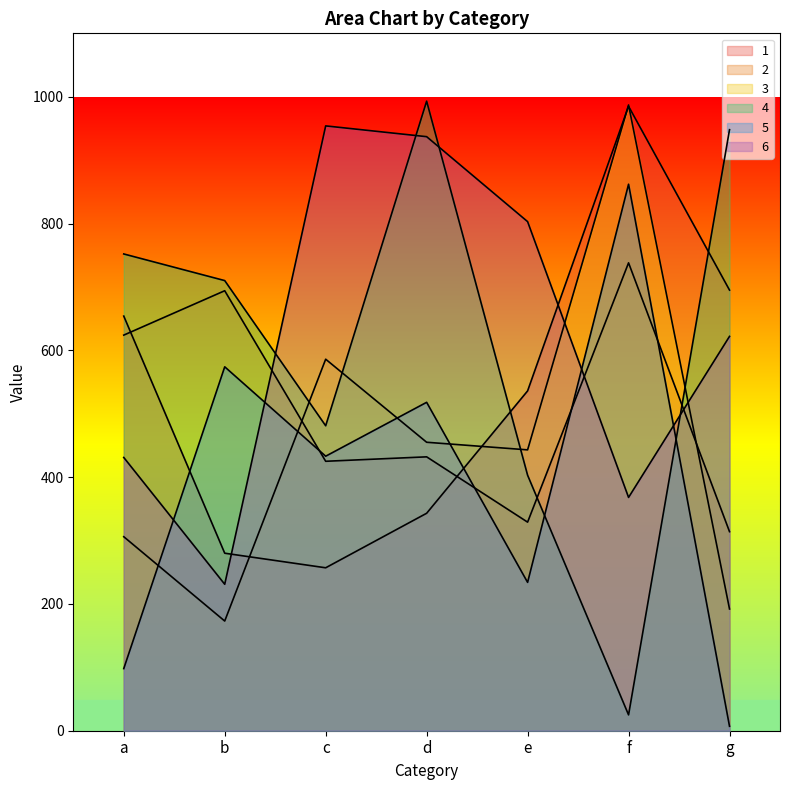

At which label is 3 closest to 580?

c